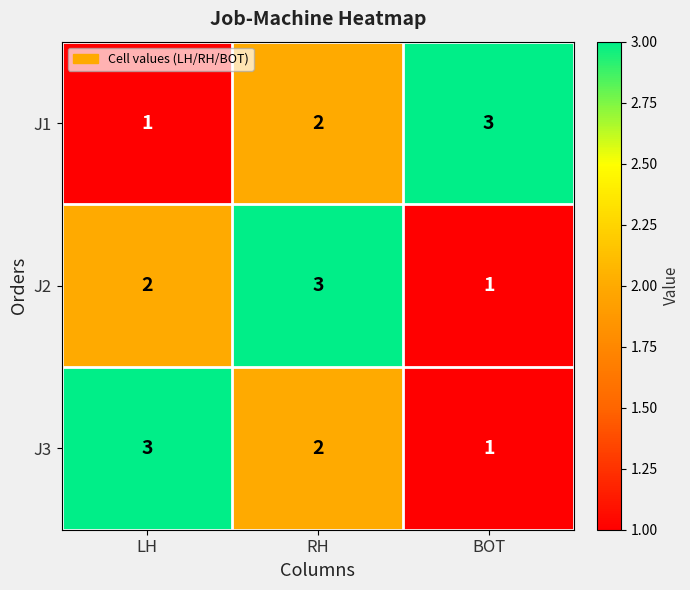

Count the J2 values in the range 1 to 3.

3